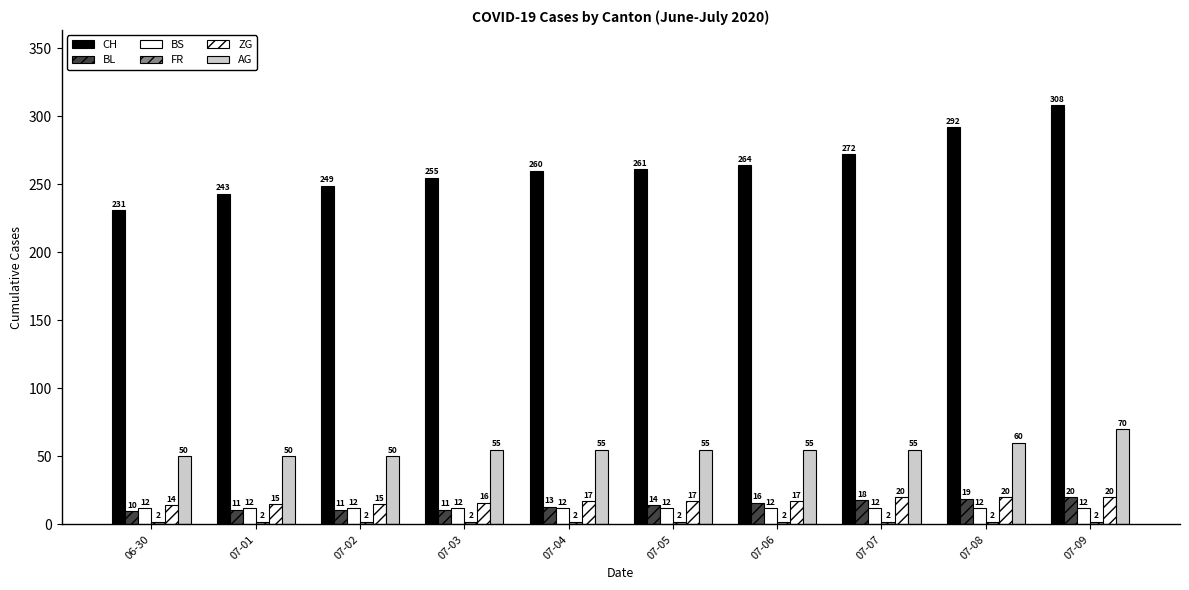

At 07-01, list the series in order from smallest to largest.

FR, BL, BS, ZG, AG, CH